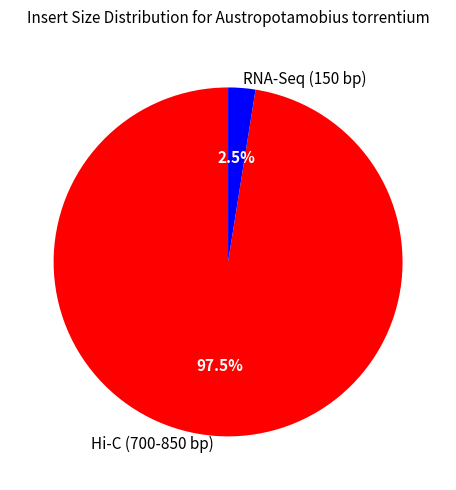

Is the sum of Hi-C (700-850 bp) and RNA-Seq (150 bp) greater than half?

Yes